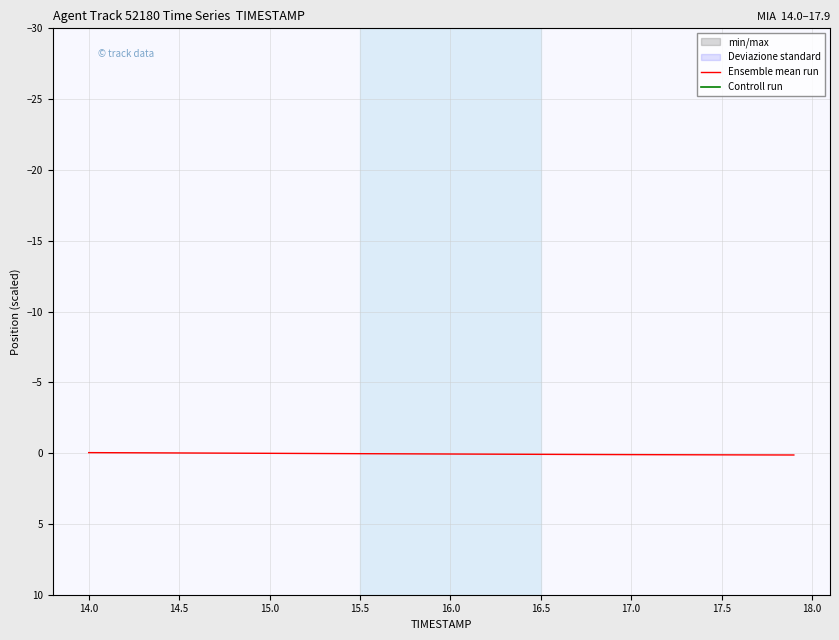

True or false: Controll run and Ensemble mean run cross at least once.

False